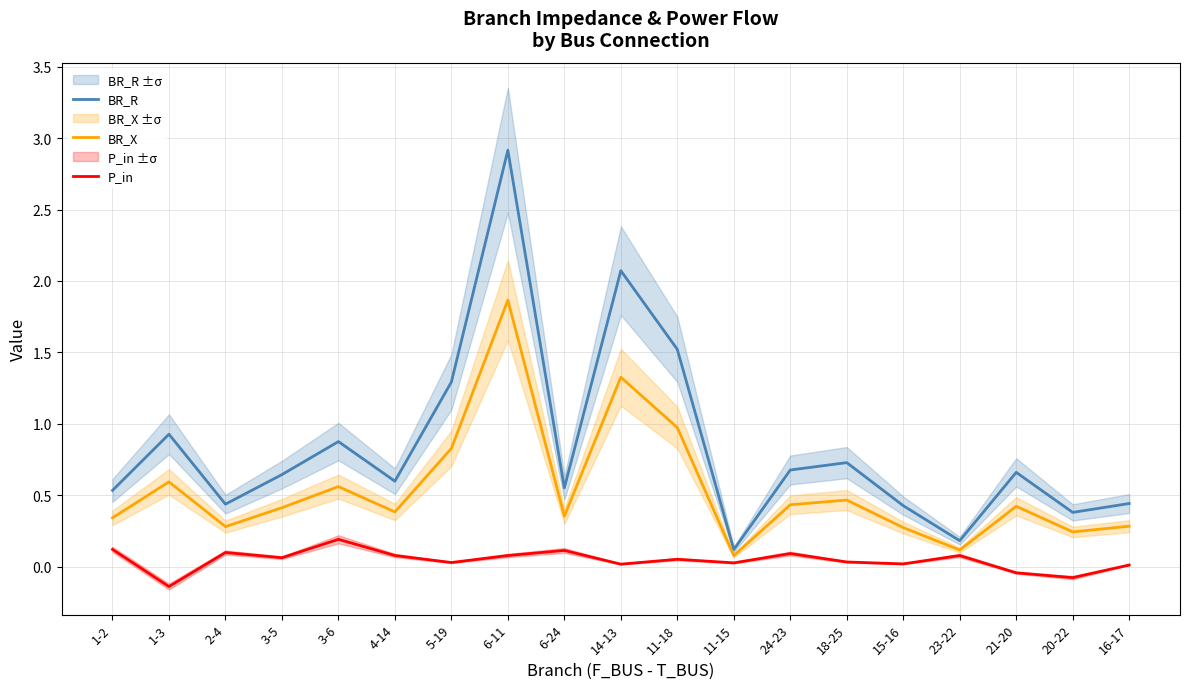

What is the difference between the maximum and minimum values in the BR_X series?

1.8